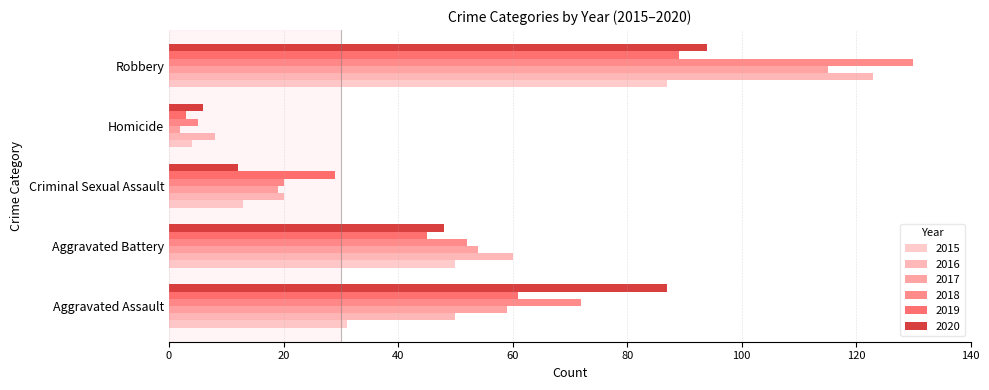

What is the sum of all 2018 values?

279